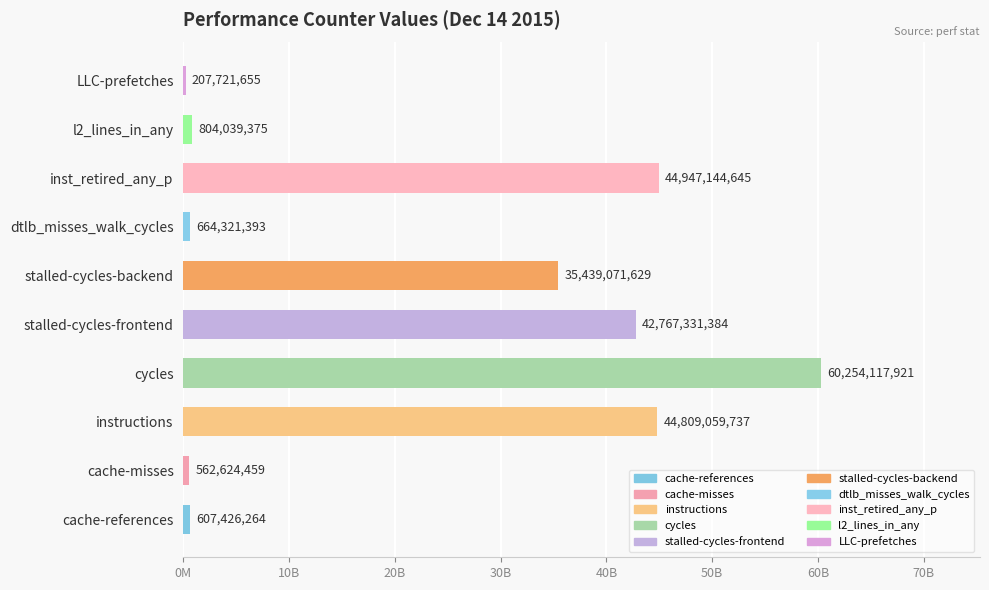

What is the average value?

23106285846